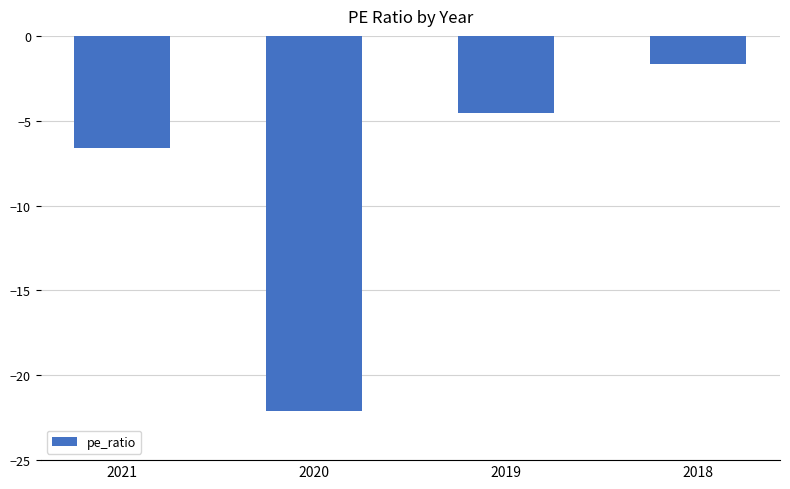

Reading right to left, what are all the values shown in this chart?

-1.6	-4.5	-22.1	-6.6